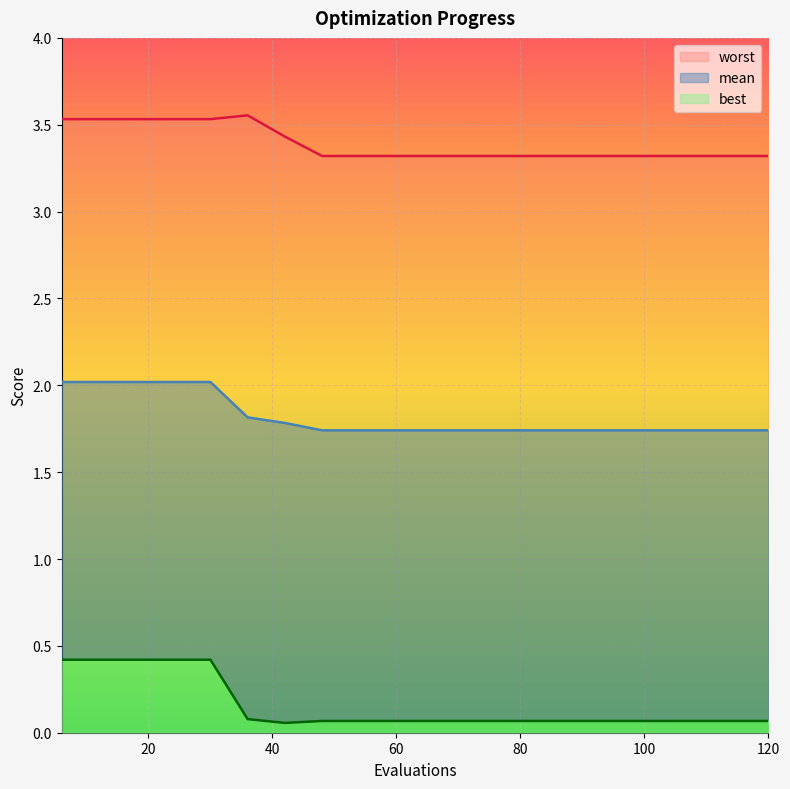

Which series has the largest range (max minus min)?

best